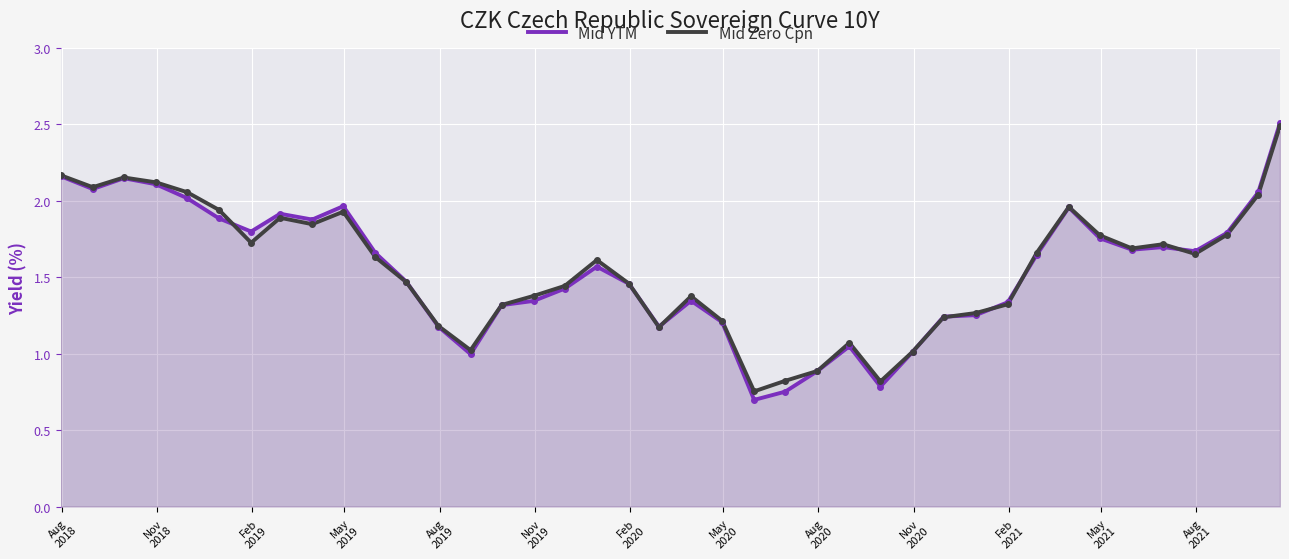

What is the minimum value for Mid YTM?

0.7